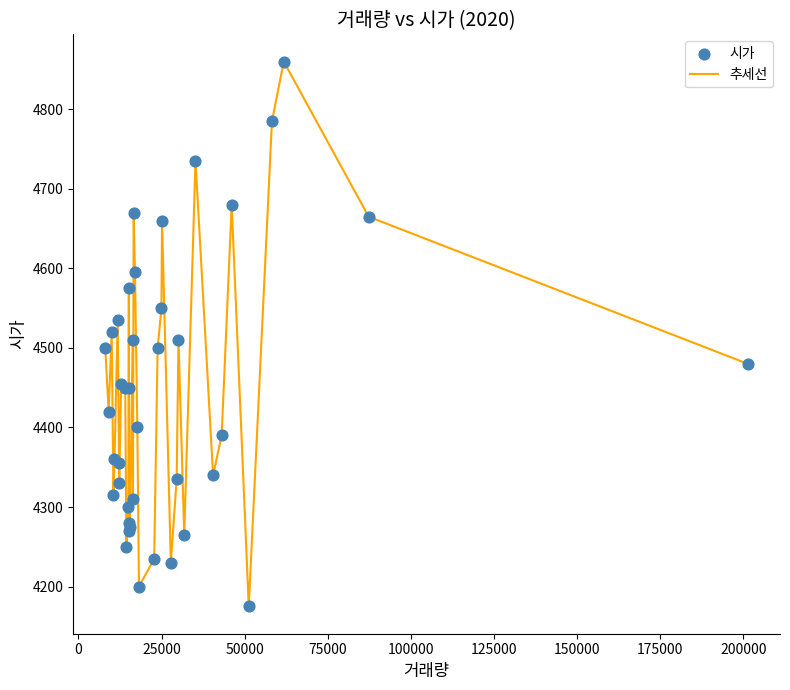

What is the greatest value displayed?

4860